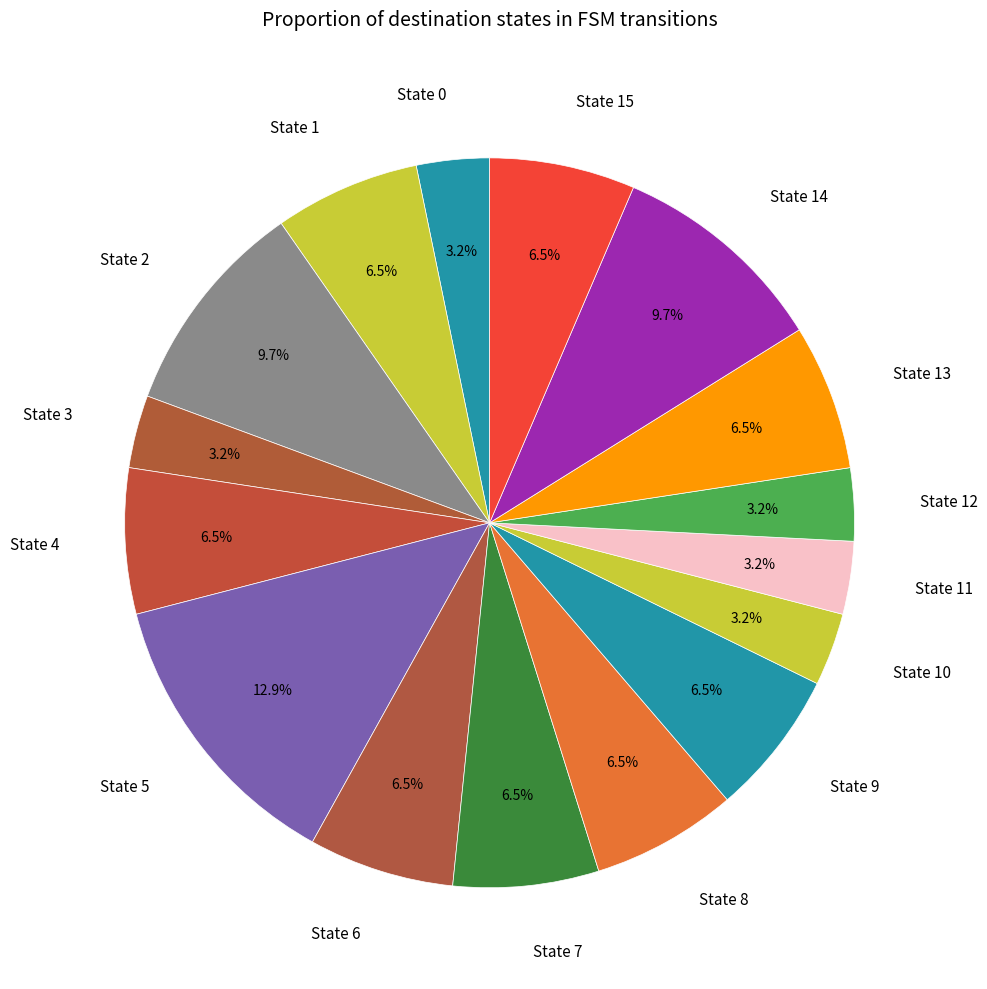

Is there any slice that represents more than half of the pie?

No